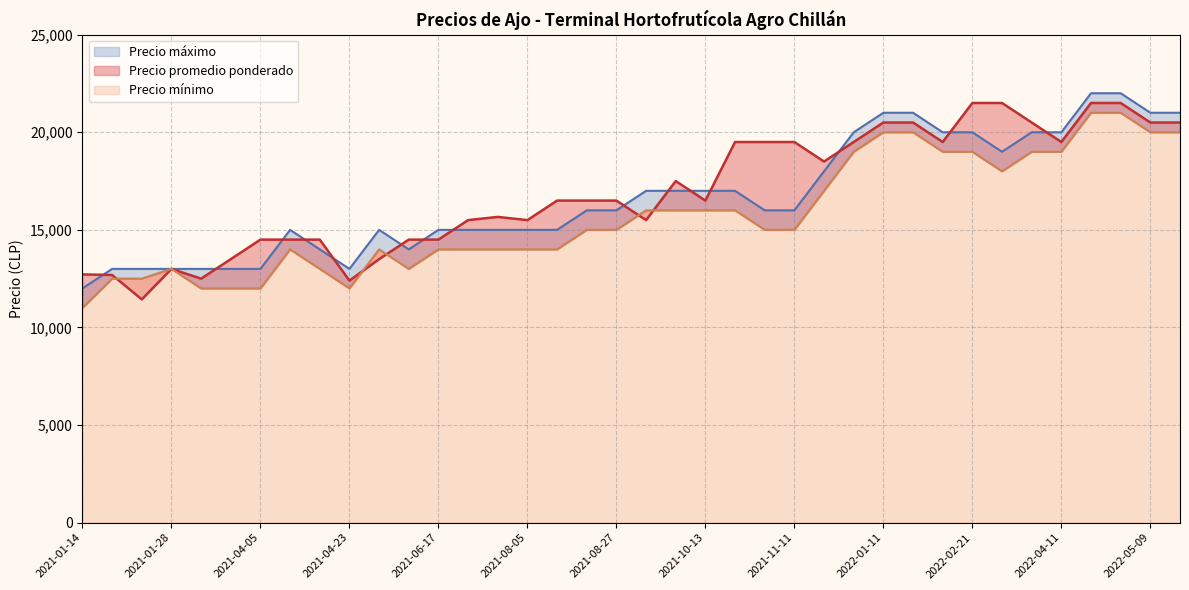

What position from the right is 2022-04-06?

2